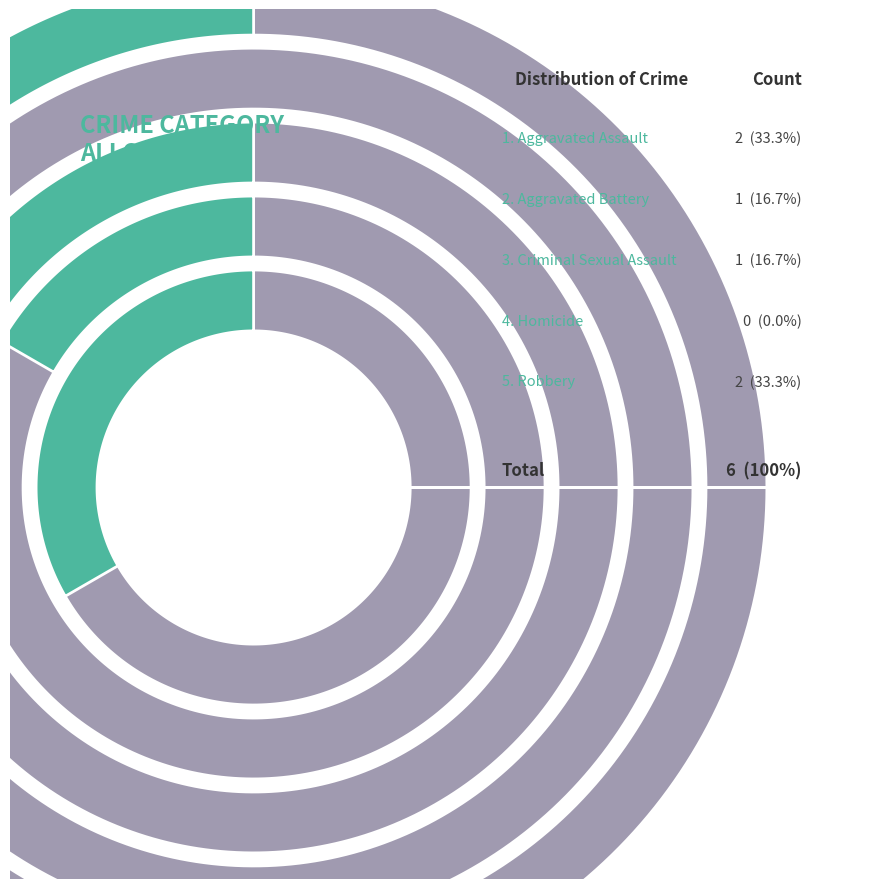

What is the change in value from Criminal Sexual Assault to Homicide?

-1